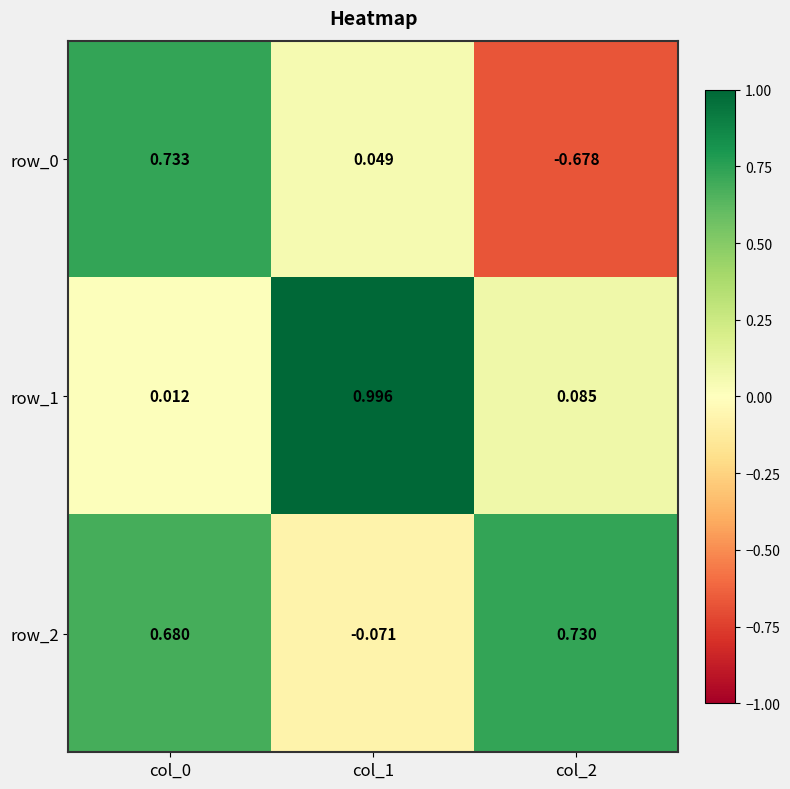

What is the maximum value for row_1?

1.0